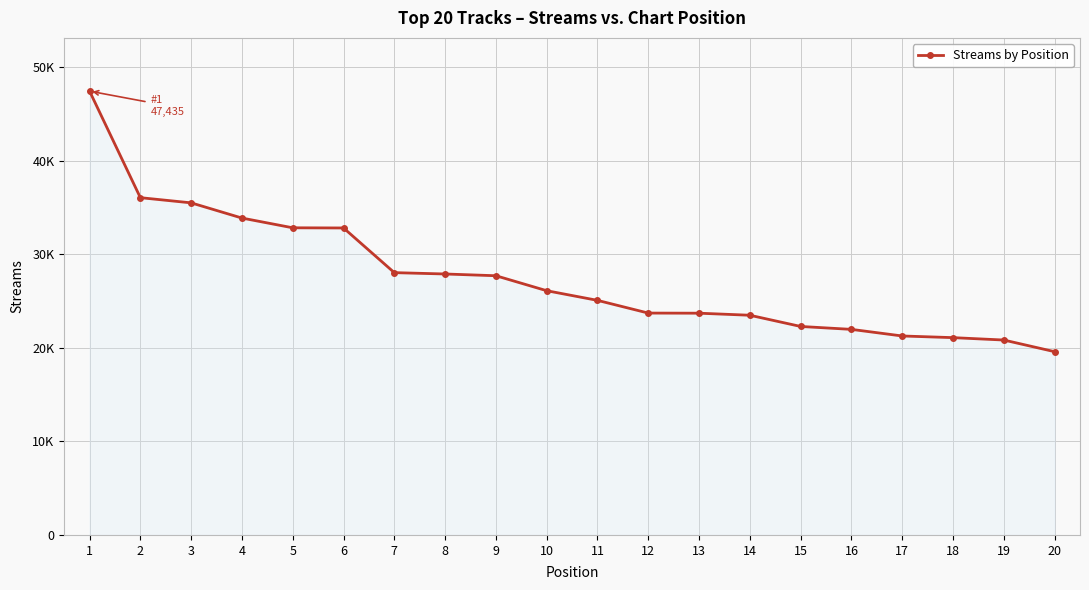

List the labels in order of value, smallest first.

20, 19, 18, 17, 16, 15, 14, 13, 12, 11, 10, 9, 8, 7, 6, 5, 4, 3, 2, 1